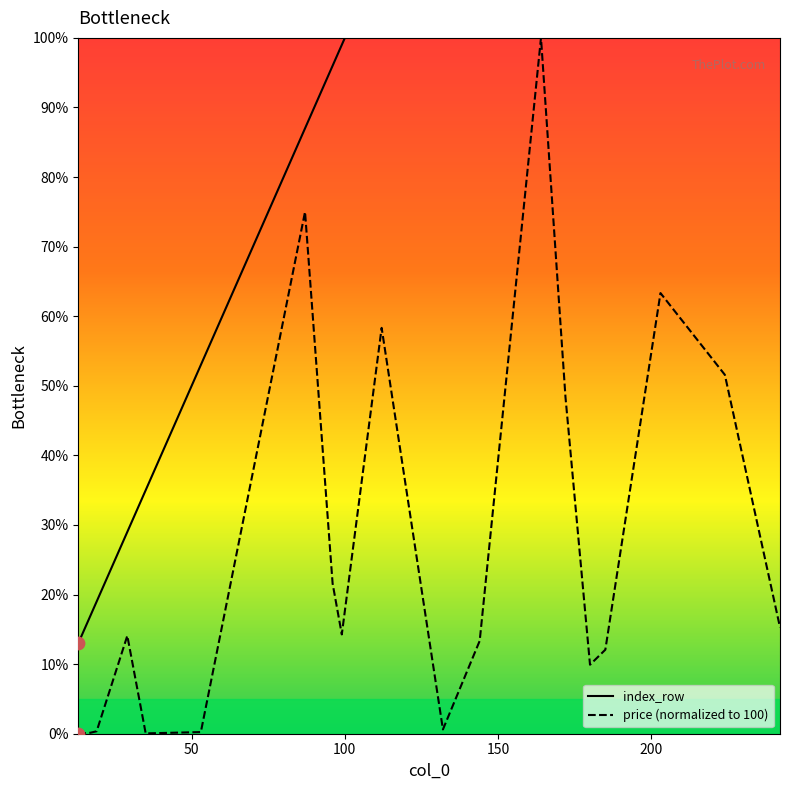

At which category is the sum across all series the highest?

224